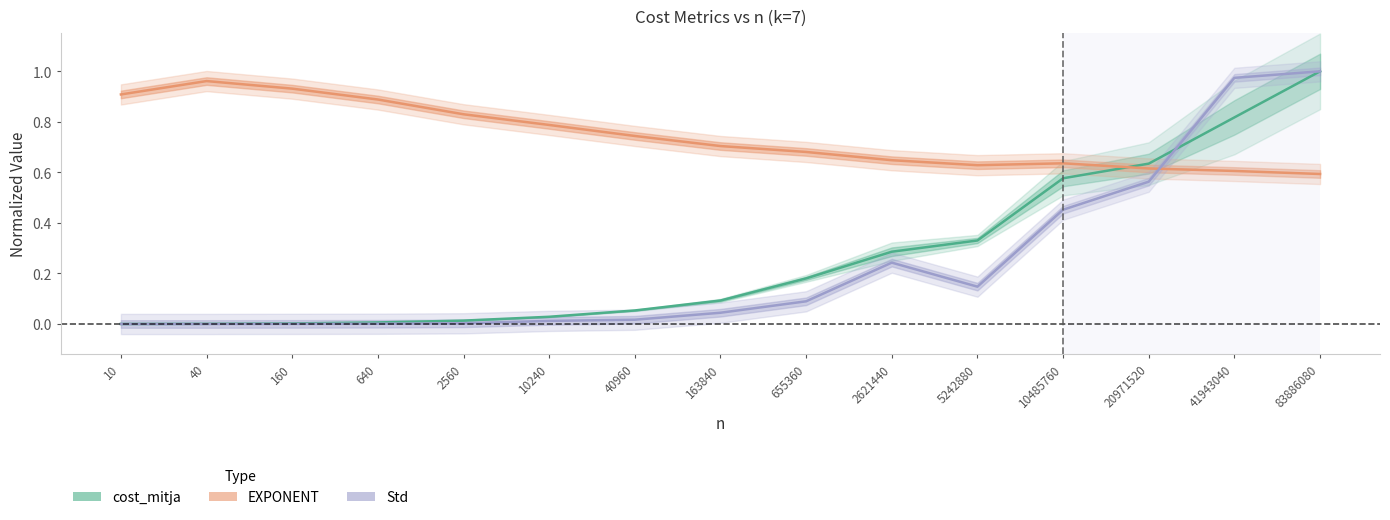

What is the value of the EXPONENT point at the 1st from the left?

0.9